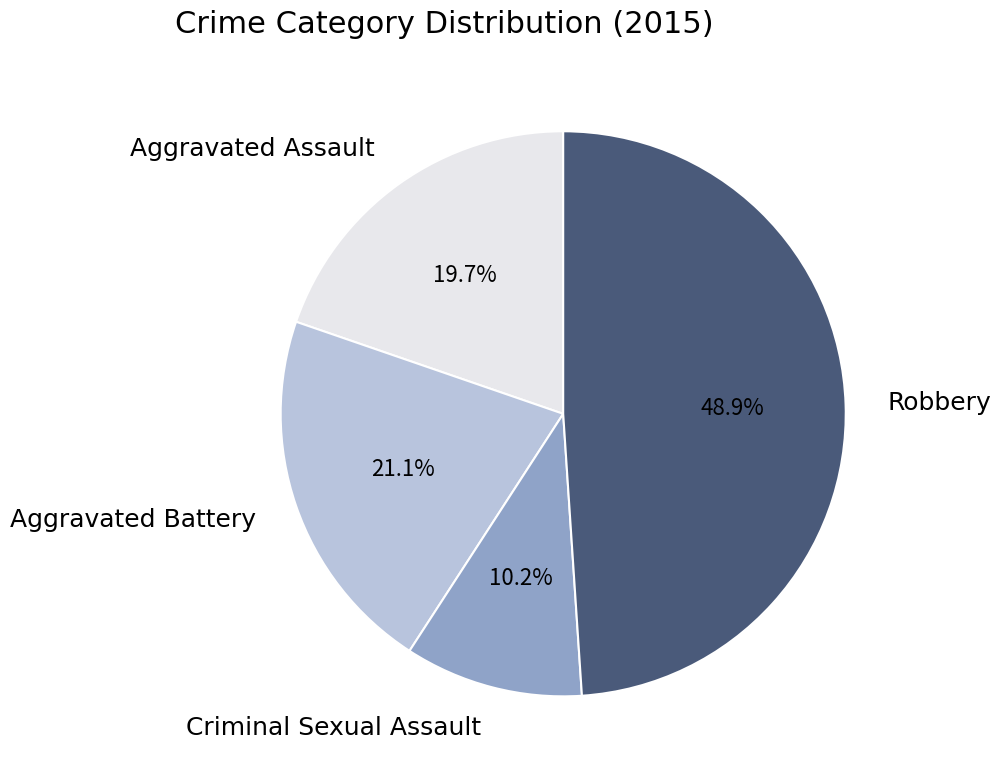

Is the sum of Aggravated Assault and Criminal Sexual Assault greater than half?

No